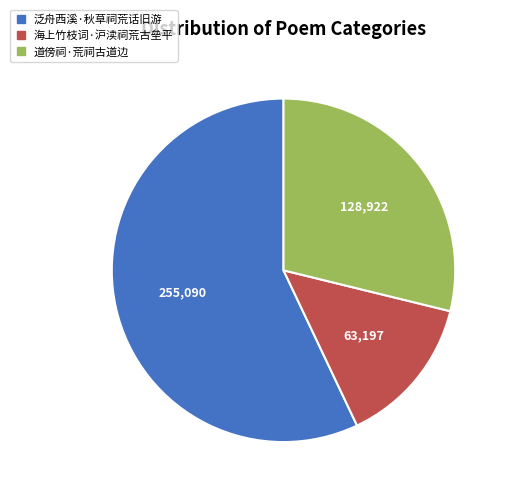

Which category accounts for the majority?

泛舟西溪·秋草祠荒话旧游